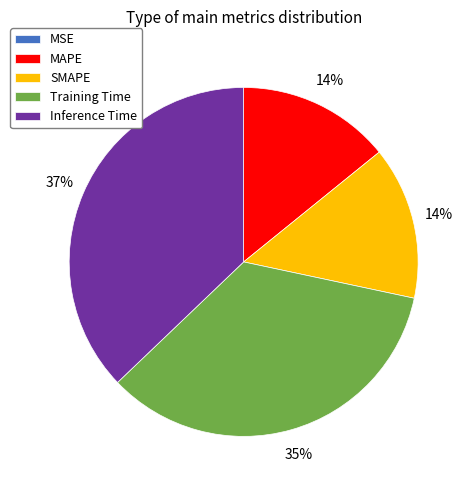

Which slice is the largest?

Inference Time